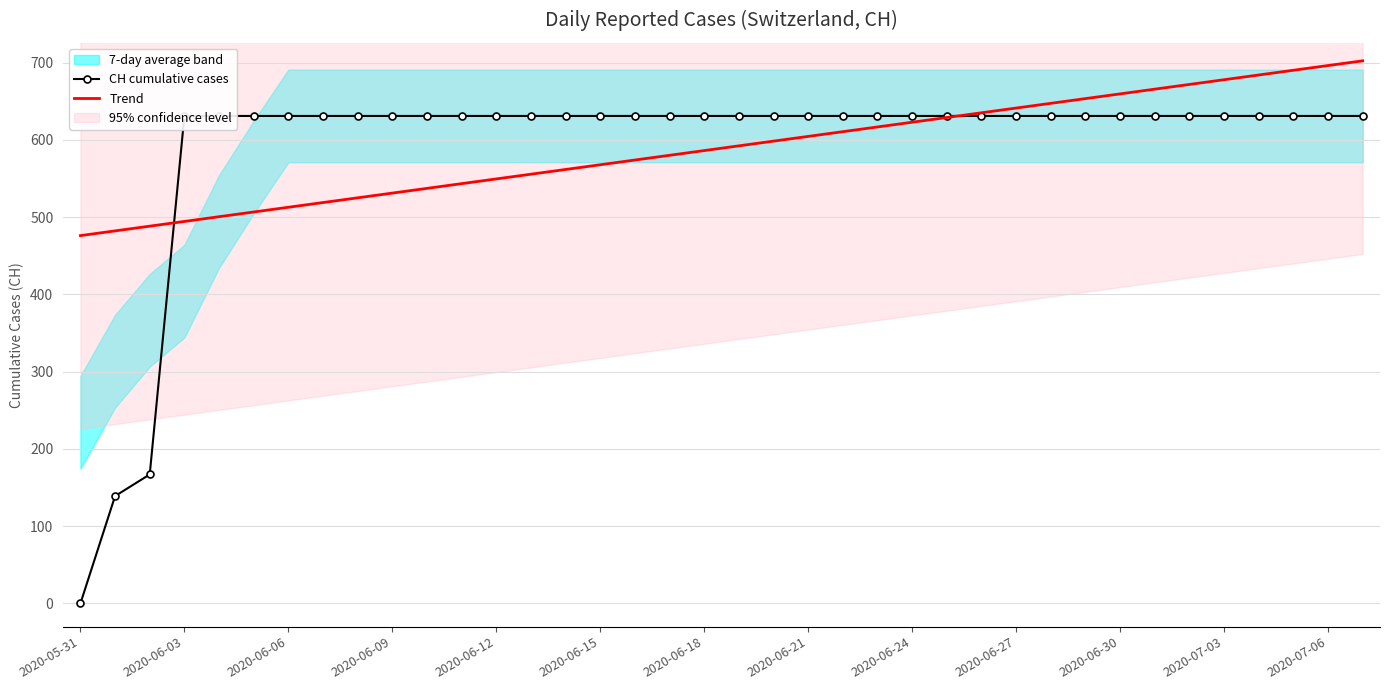

What is the sum of all CH cumulative cases values?

22391.0